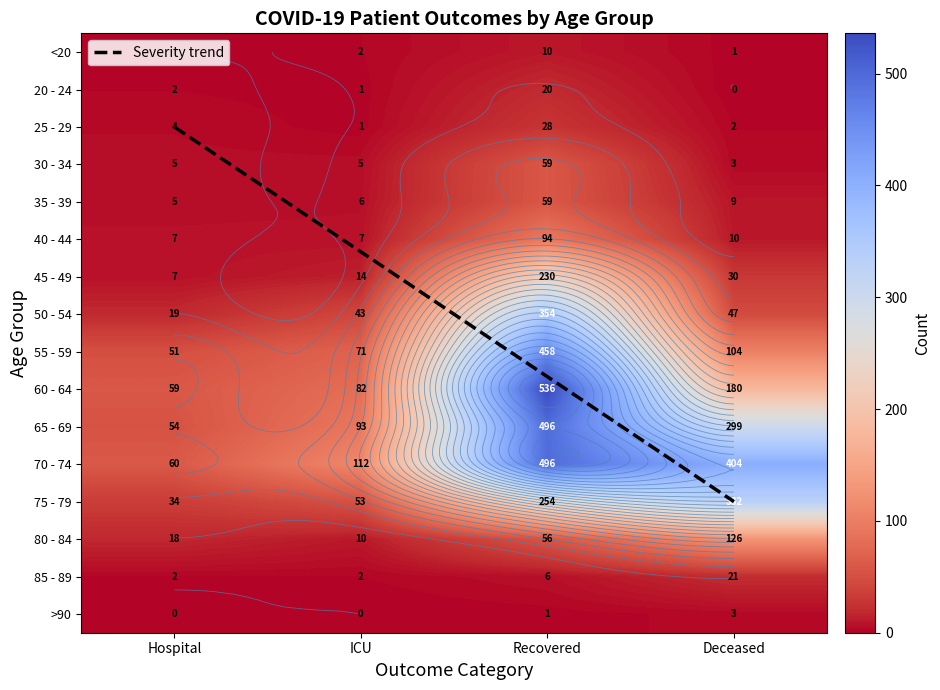

List the labels in order of 25 - 29 value, smallest first.

ICU, Deceased, Hospital, Recovered